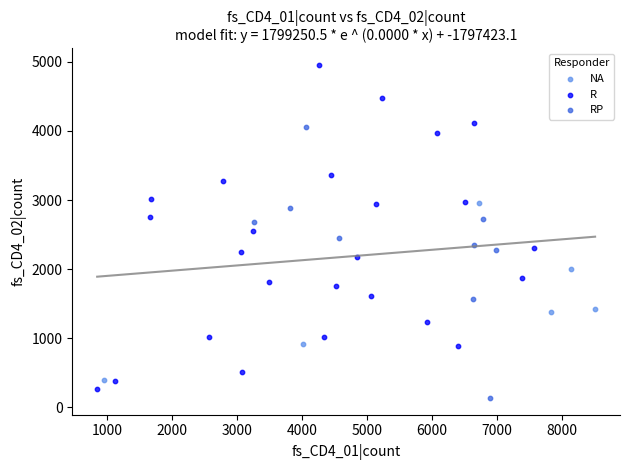

Which series reaches the maximum Y coordinate?

R